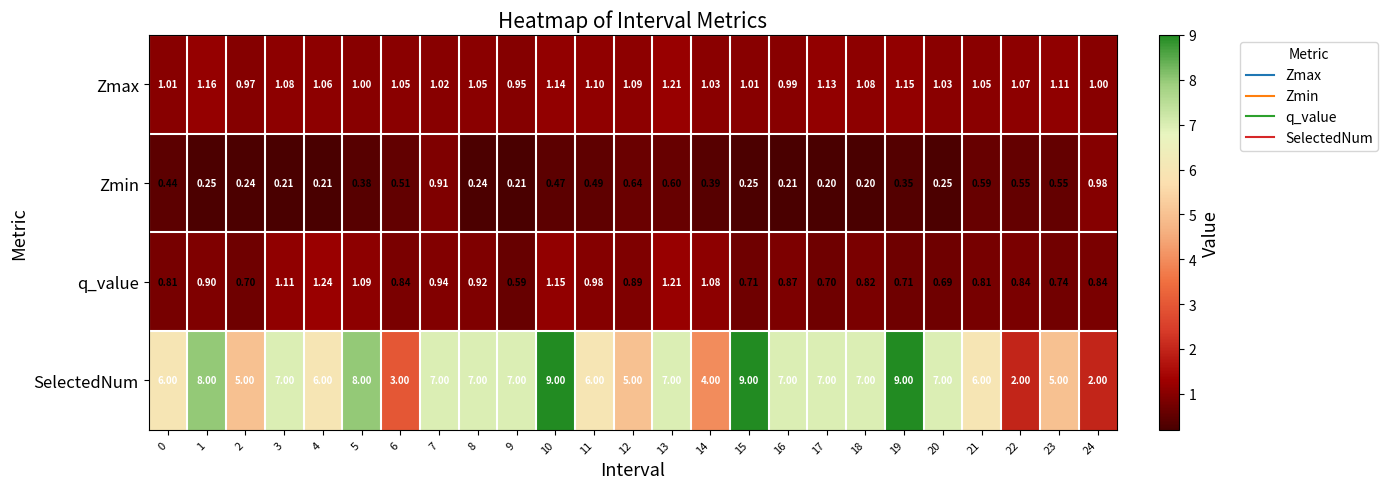

At which category is the sum across all series the highest?

10